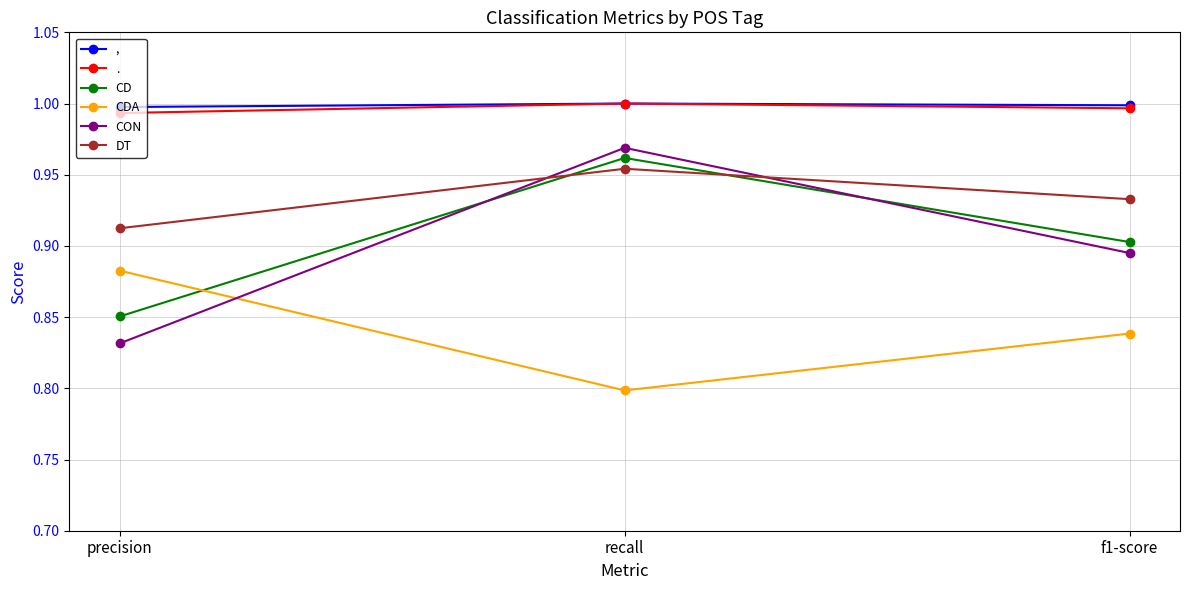

What are all the series names shown in the legend?

,, ., CD, CDA, CON, DT